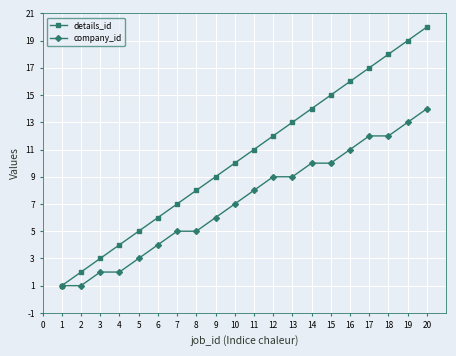

What is the sum of the details_id values at 17 and 15?

32